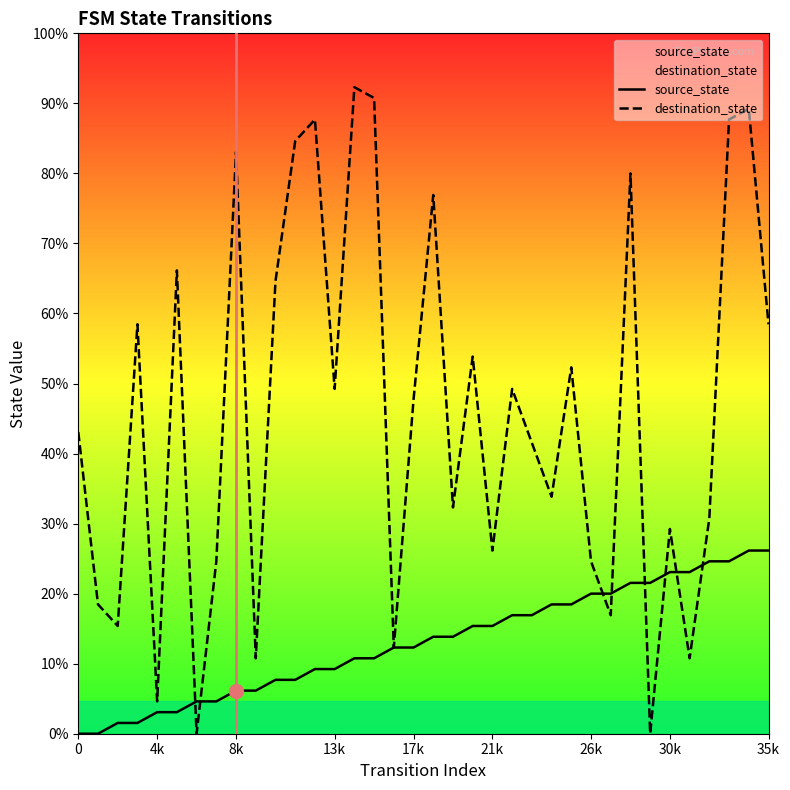

Is the value of destination_state at 25 greater than the value of source_state at 30?

Yes